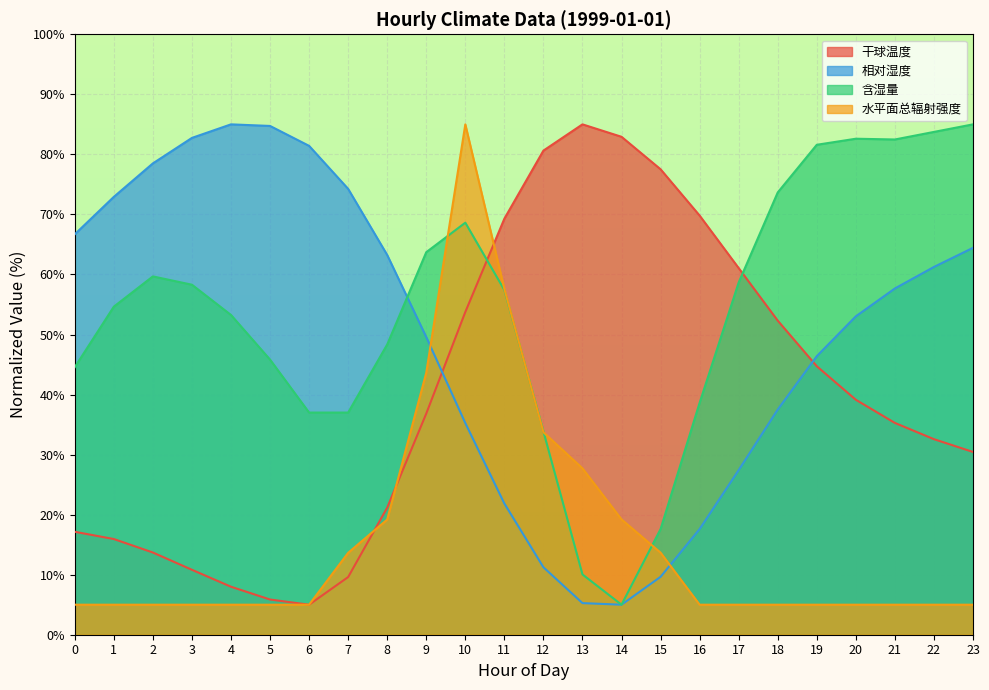

What is the approximate value of 水平面总辐射强度 at 15?

13.7